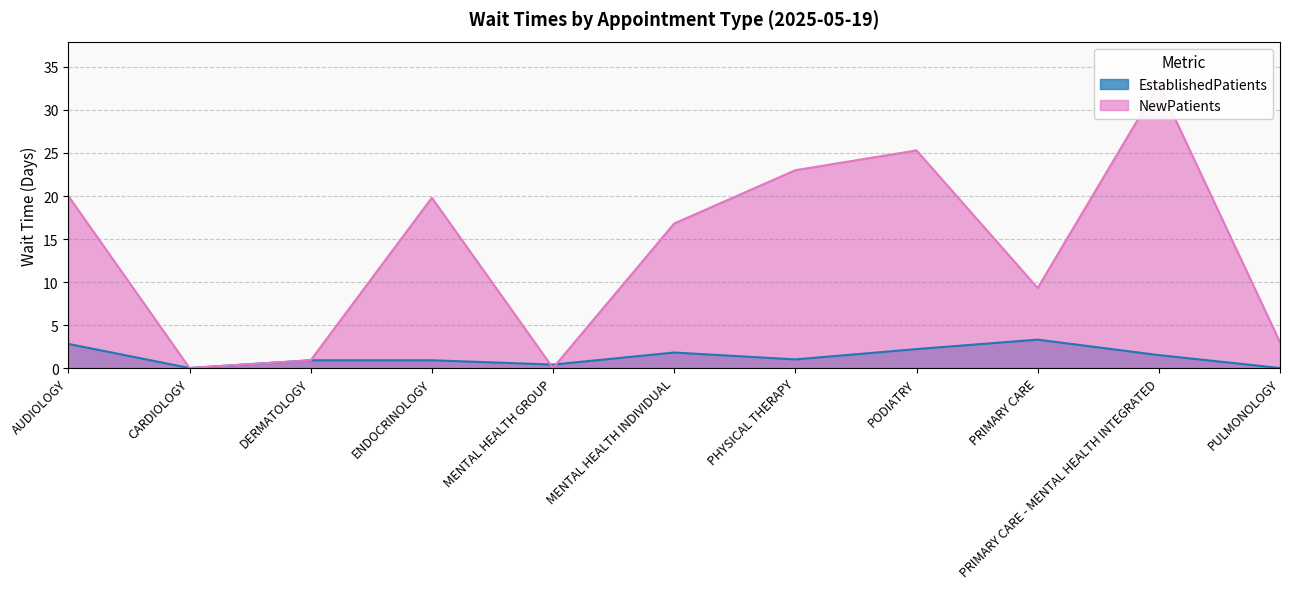

How many series are shown in this chart?

2